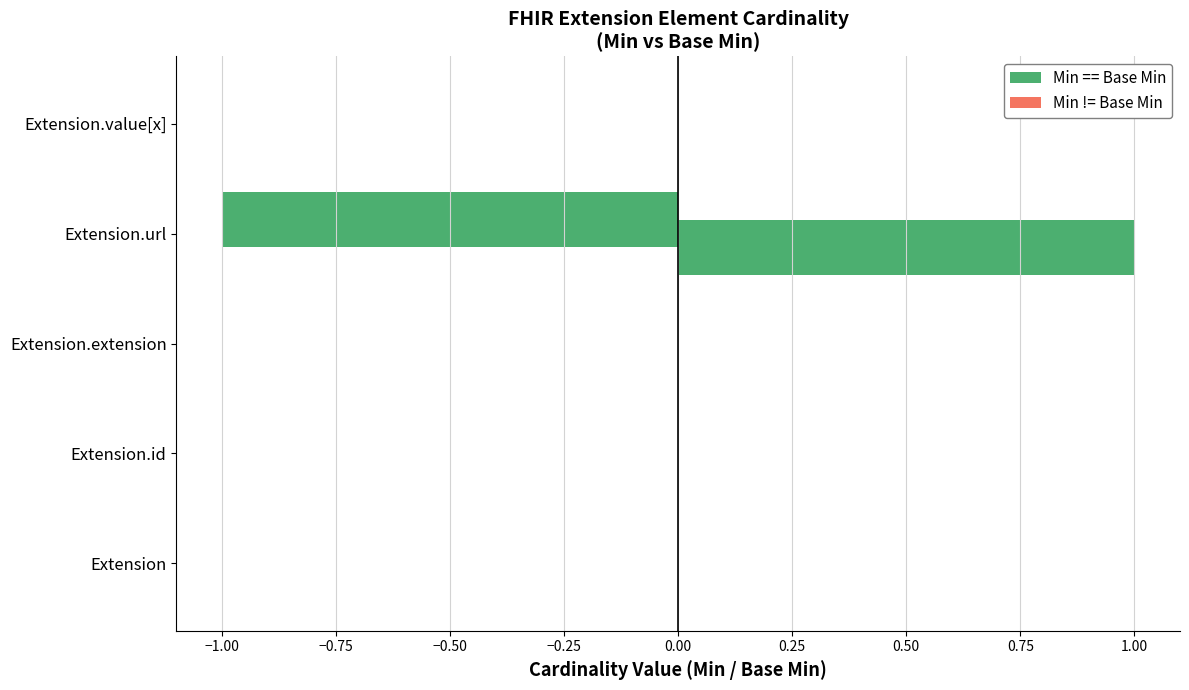

How many distinct data groups are displayed?

2